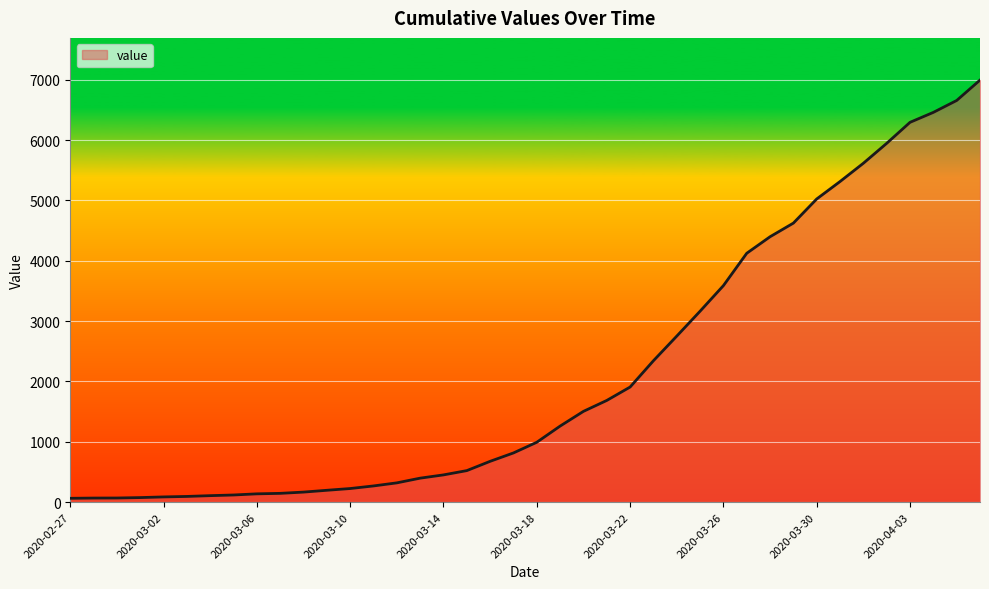

What is the maximum value shown in the chart?

6995